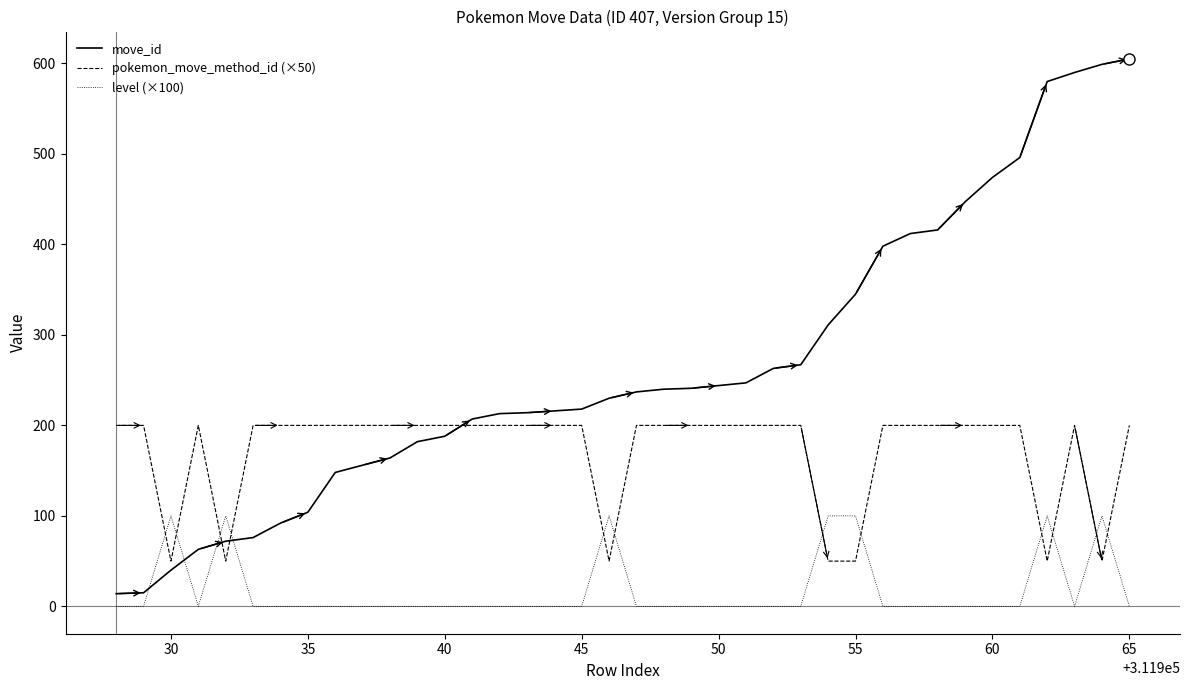

Does the chart display data point markers on the line(s)?

No